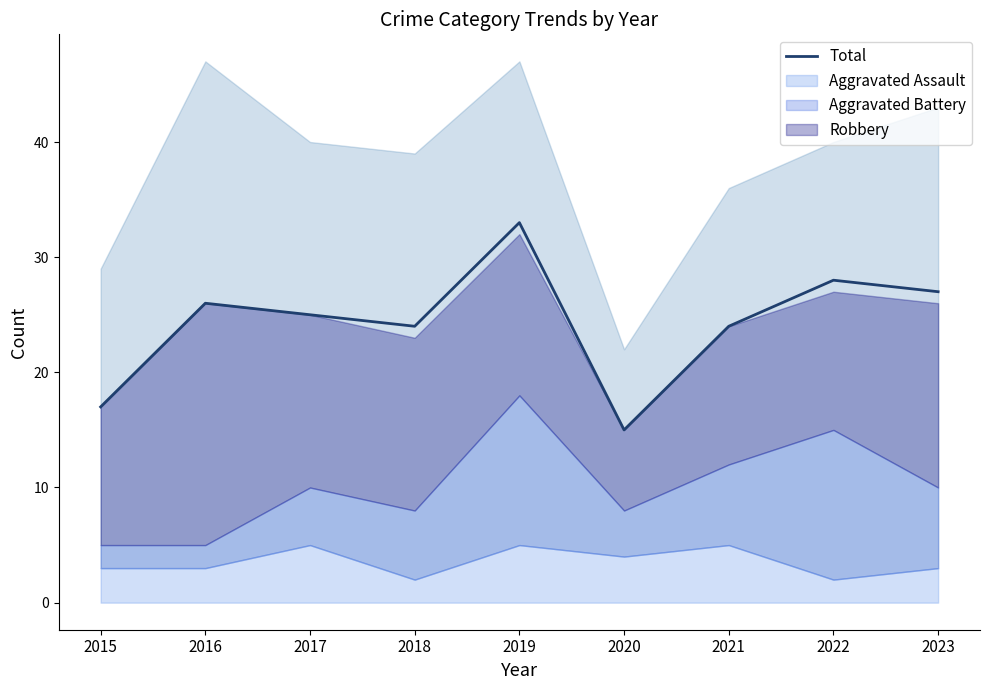

At which category does the chart reach its minimum across all series?

2020